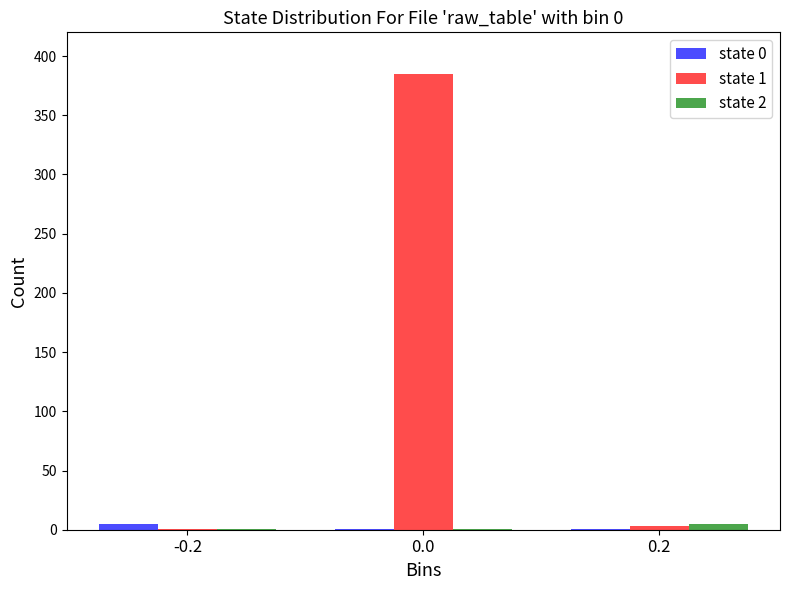

What is the maximum value shown in the chart?

385